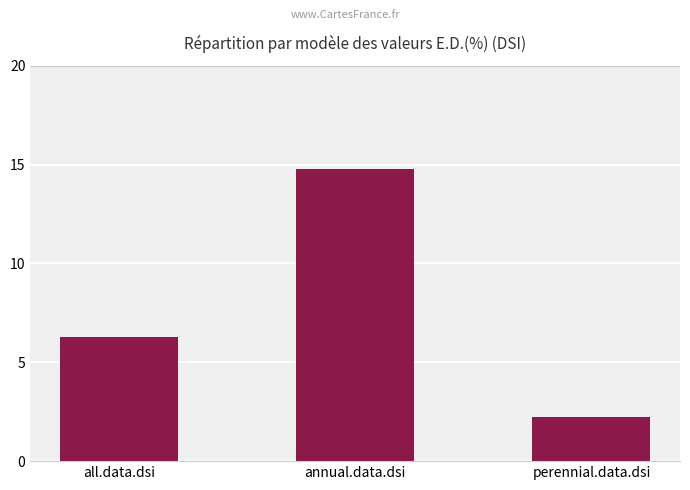

Which label corresponds to the smallest value in the chart?

perennial.data.dsi